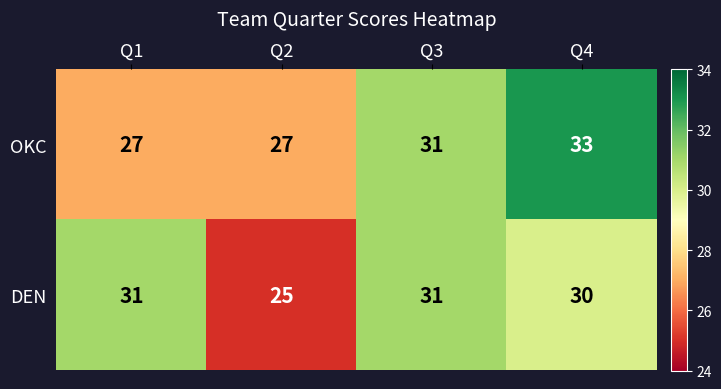

What is the spread (max minus min) of values at Q2?

2